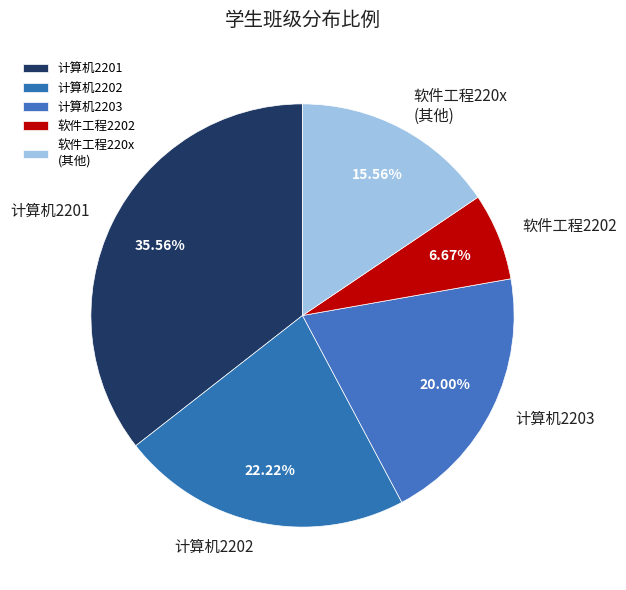

How much of the chart is everything except 计算机2203?

80.0%